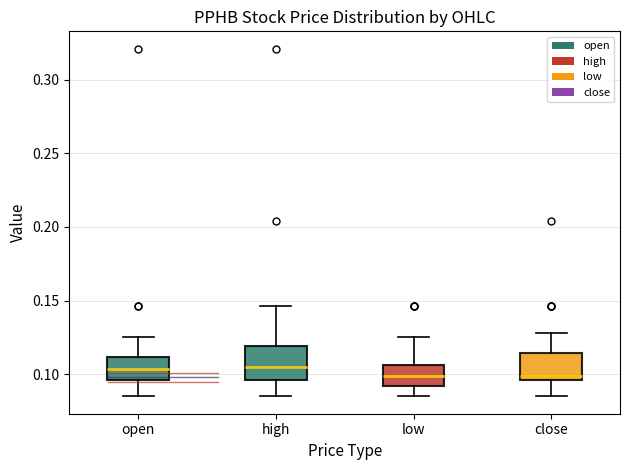

Reading left to right, transcribe this box plot: for each box, give where its median line is, the range the box spans, and where its two whiskers end, as read against the y-axis. The values are not printed on the chart, so give them approximately, as read against the axis.

open: median 0.105, box 0.095 to 0.110, whiskers 0.085 to 0.125
high: median 0.105, box 0.095 to 0.120, whiskers 0.085 to 0.145
low: median 0.100, box 0.090 to 0.105, whiskers 0.085 to 0.125
close: median 0.100, box 0.095 to 0.115, whiskers 0.085 to 0.130